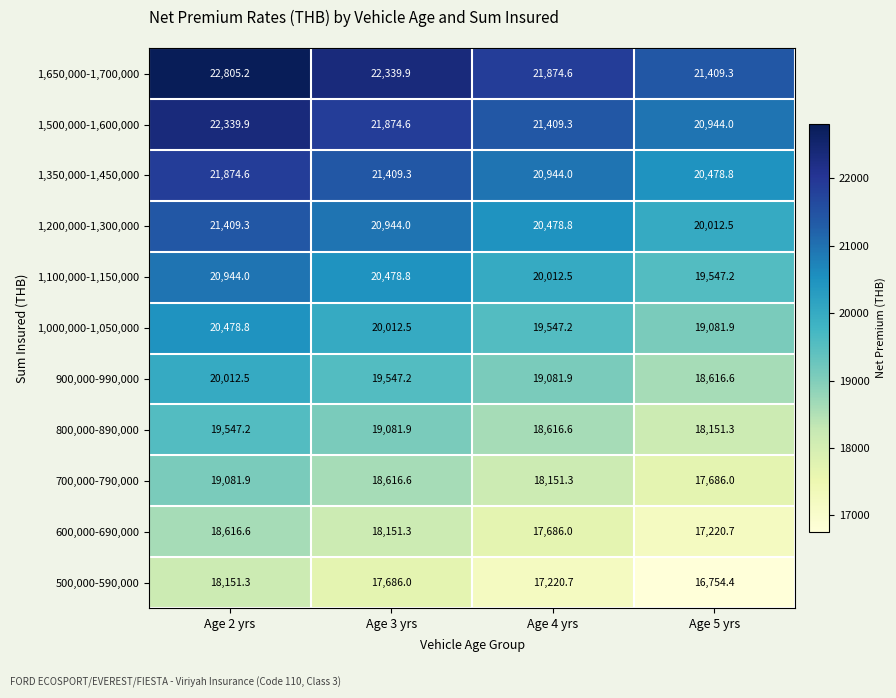

What is the sum of the 500,000-590,000 values at Age 5 yrs and Age 3 yrs?

34440.4